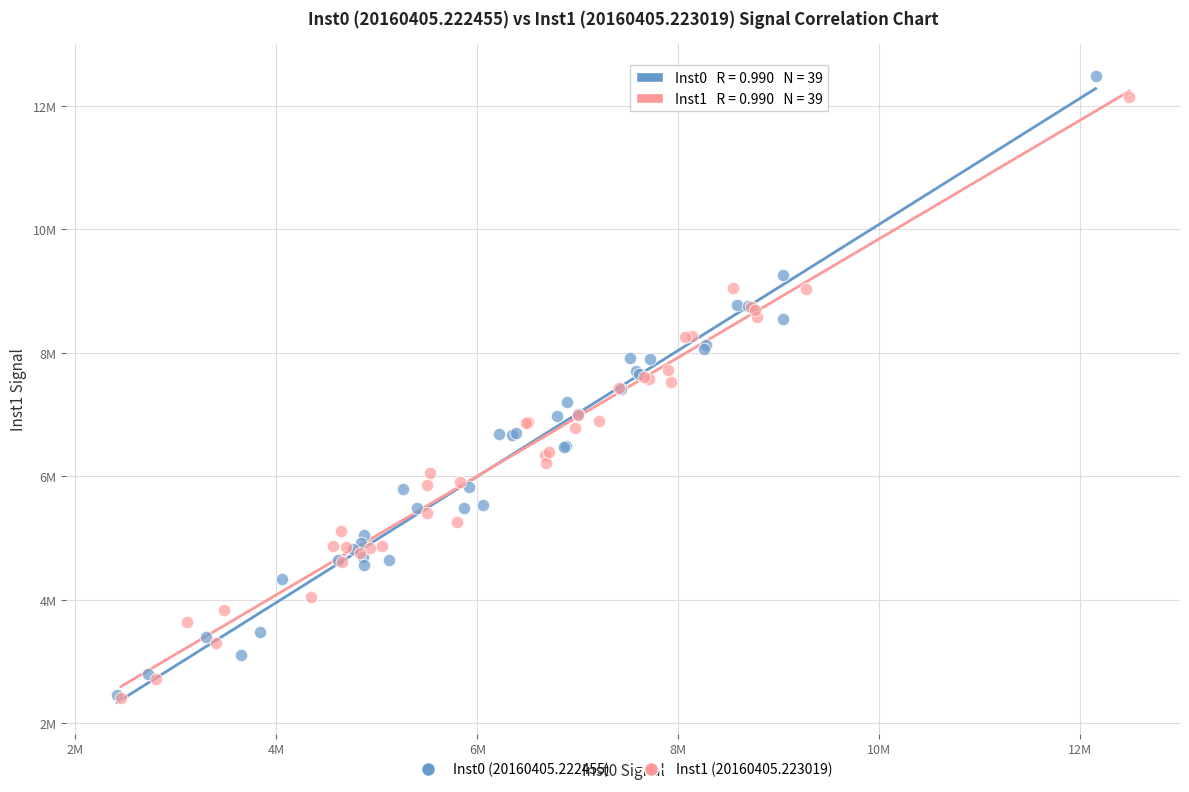

What are all the series names shown in the legend?

Inst0 (20160405.222455), Inst1 (20160405.223019)